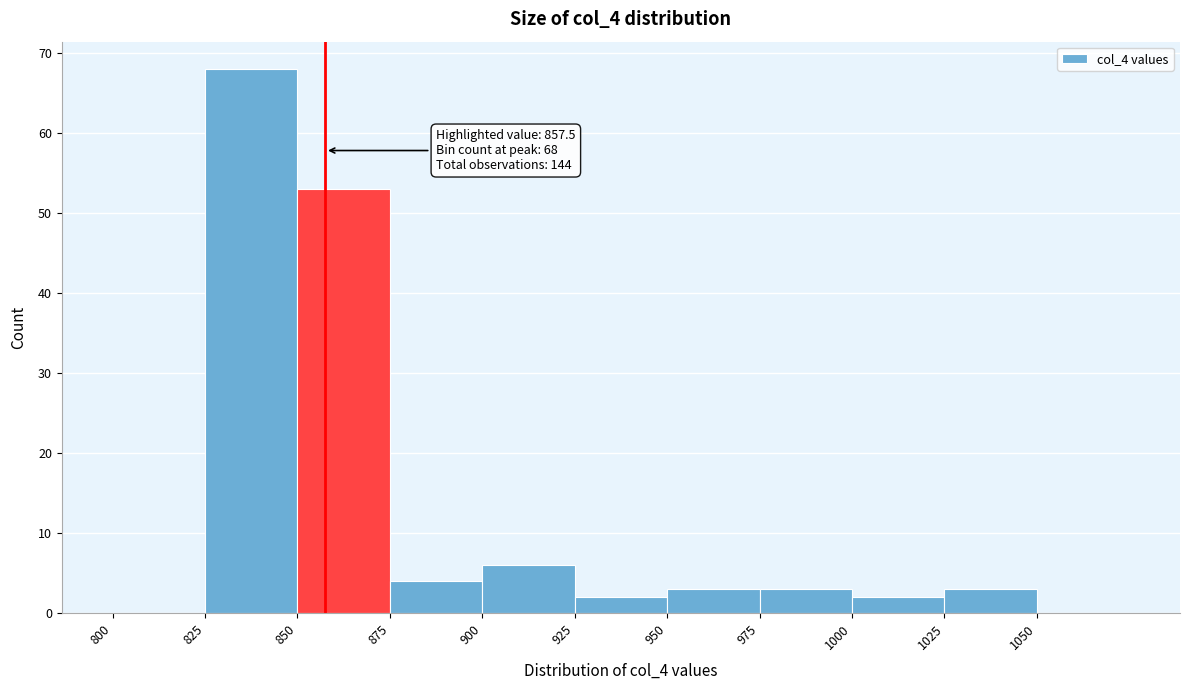

Over which range of the x-axis is the bar tallest?

825 to 850